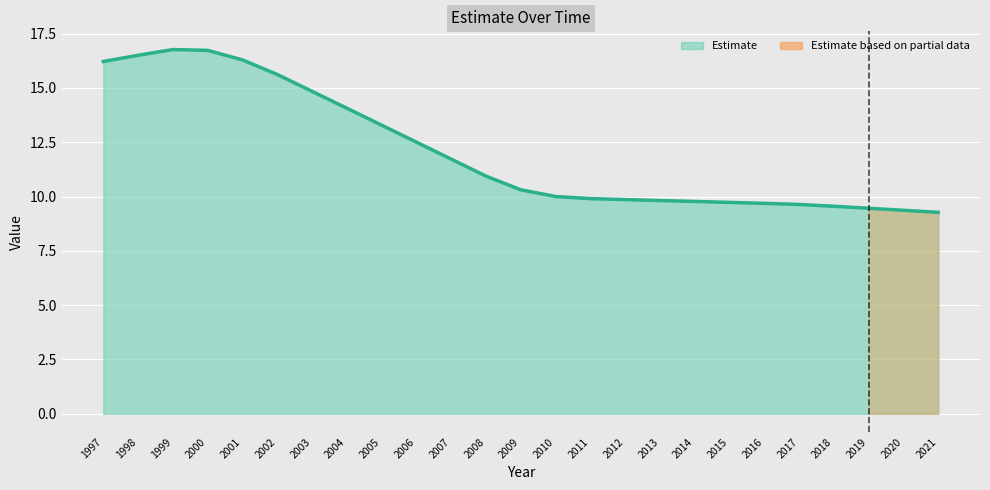

What is the difference between the values at 2010 and 2015?

0.3